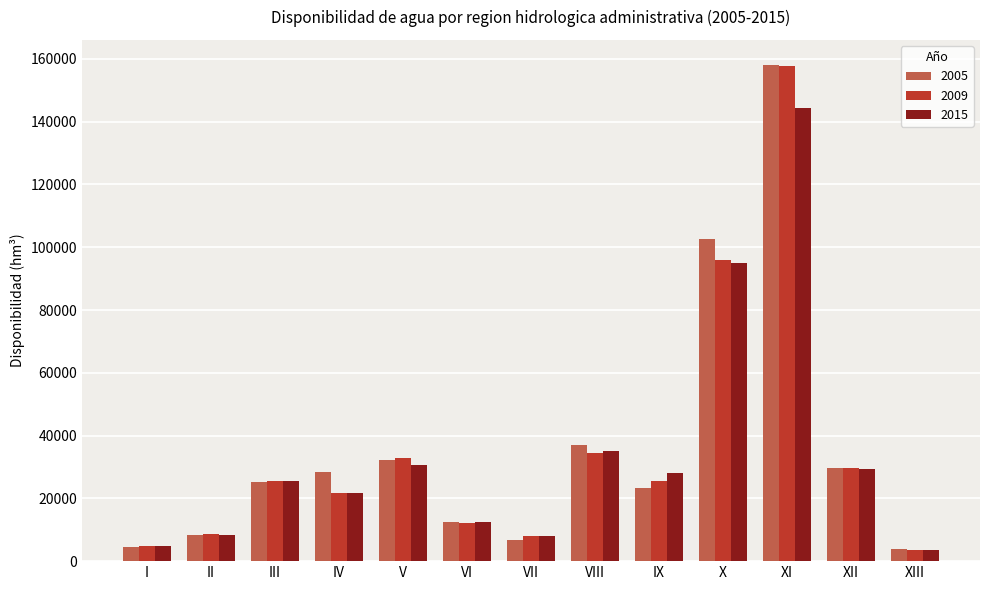

How many bars are there in total?

39